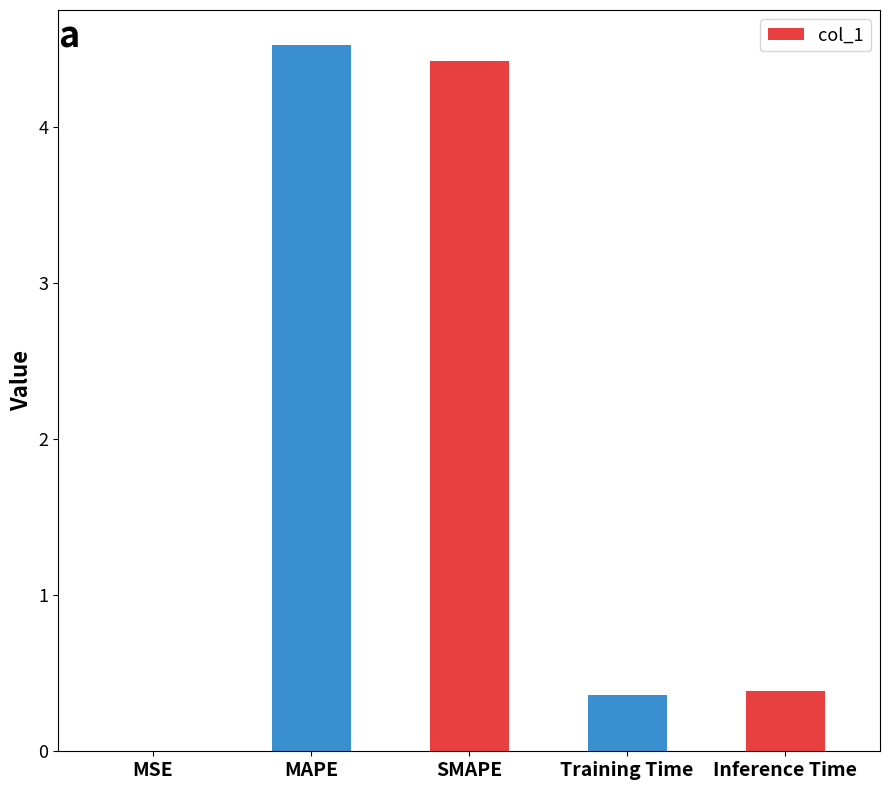

Which has a higher value, MAPE or MSE?

MAPE